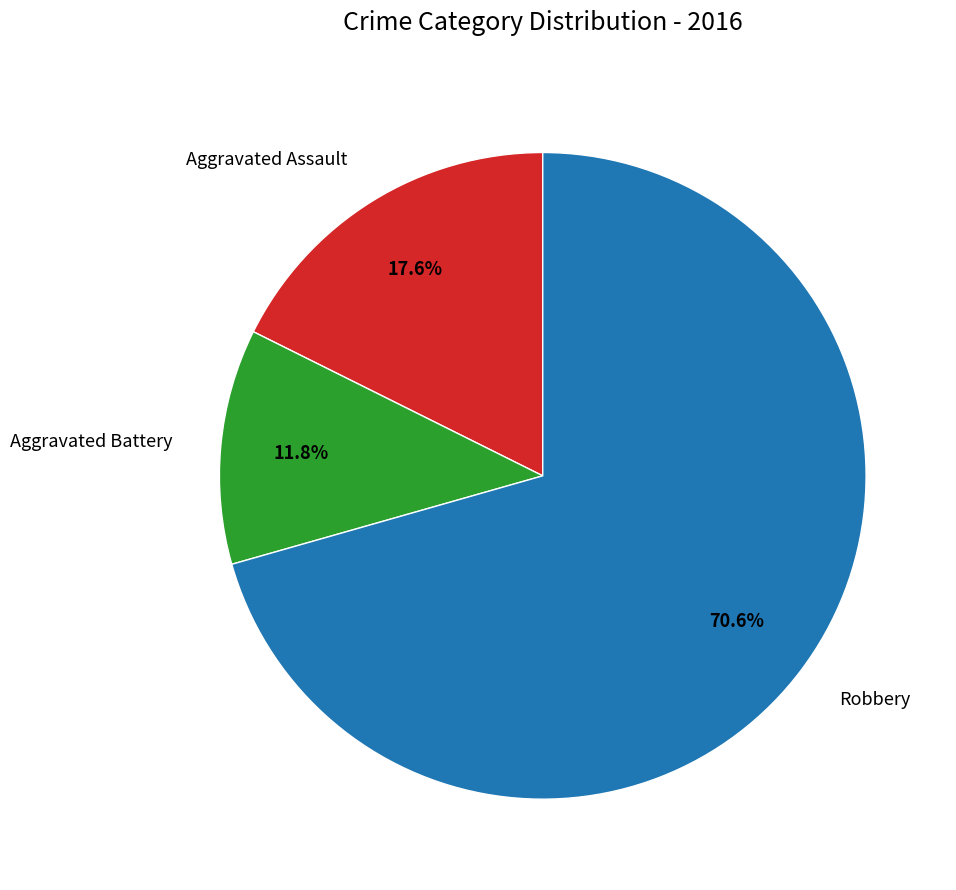

What is the smallest slice in the pie chart?

Aggravated Battery